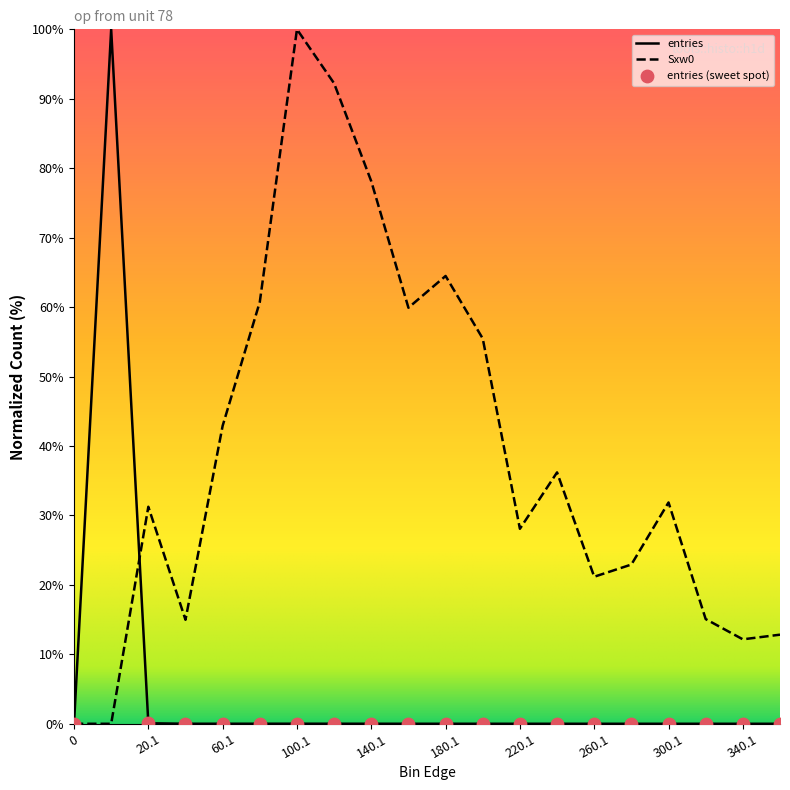

What is the maximum value for Sxw0?

100.0